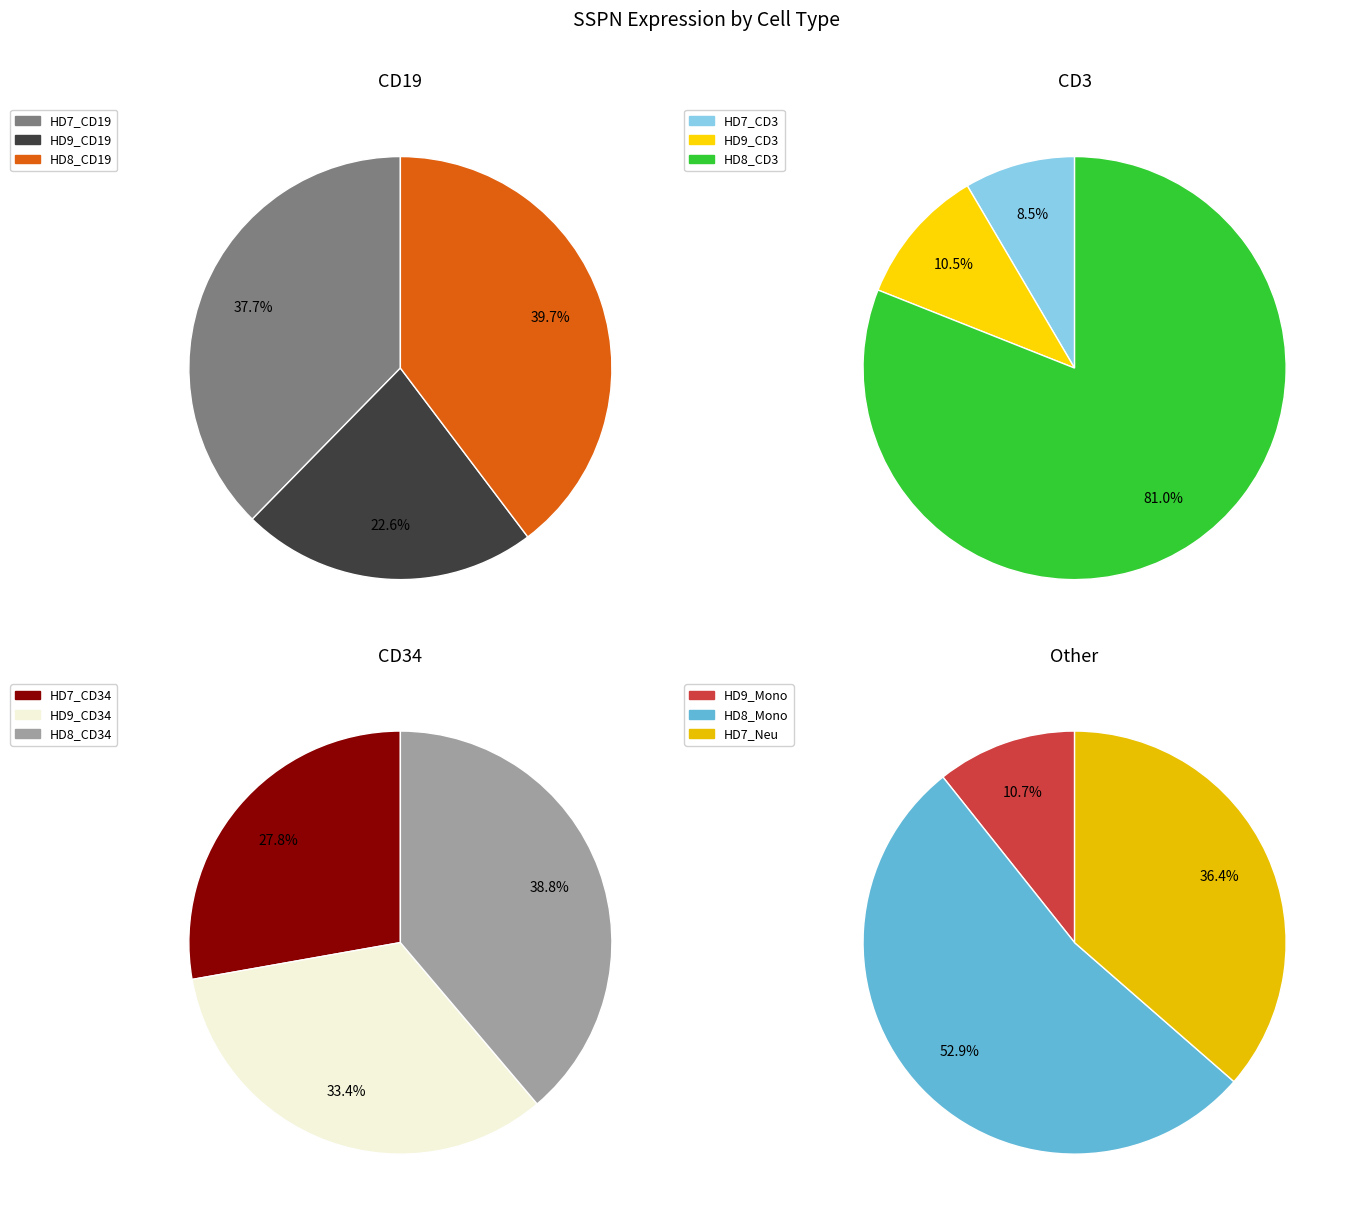

Which slice is the largest?

HD8_CD19